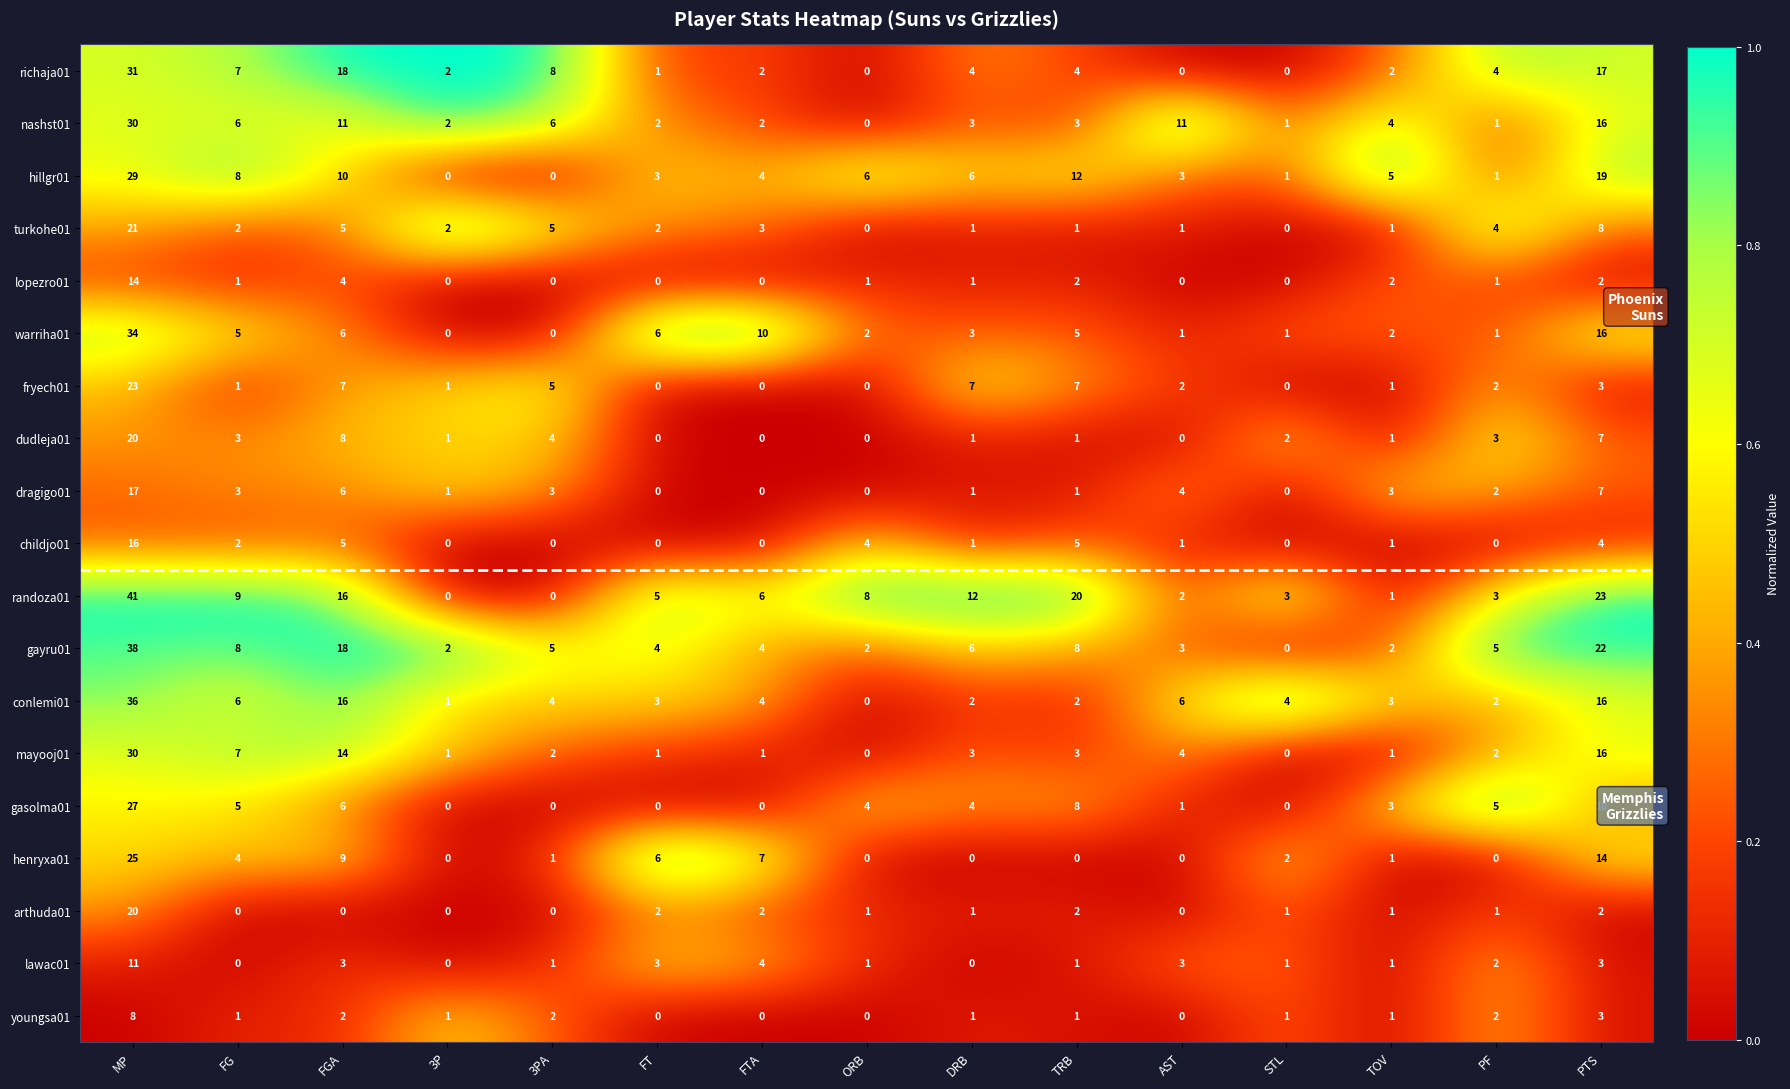

What is the greatest value displayed?

41